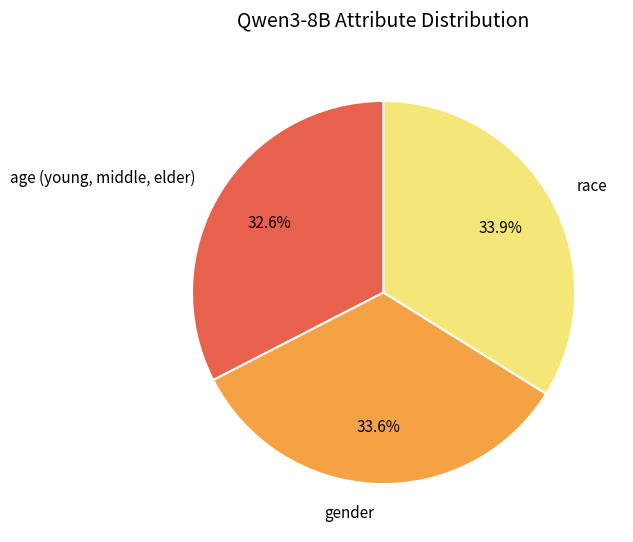

Does race account for over 50% of the chart?

No